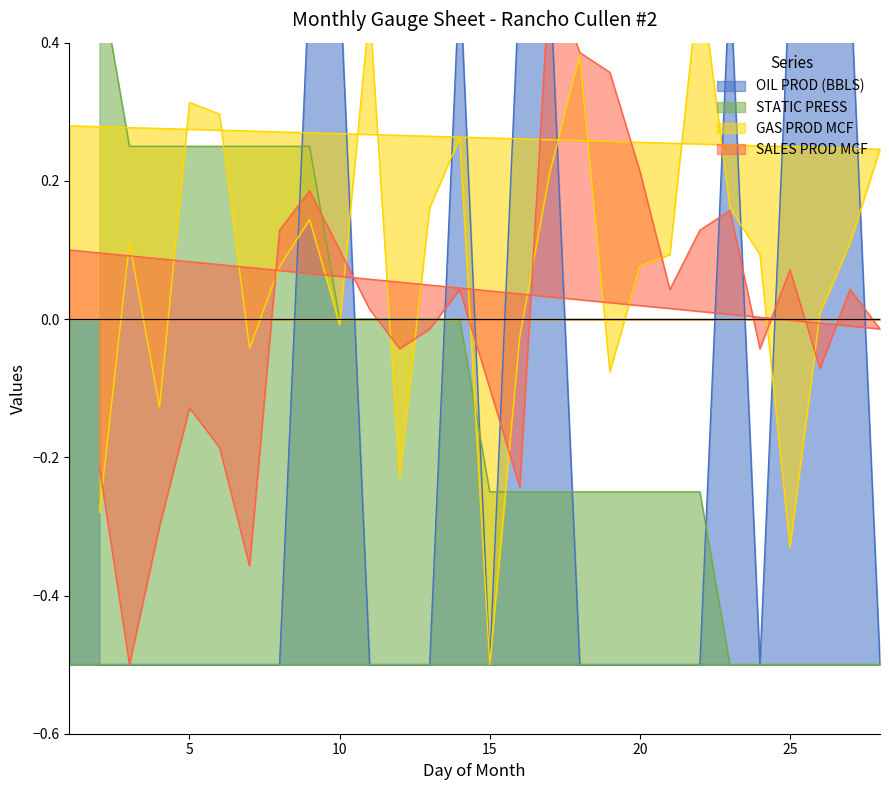

Rank the series by their average value, from lowest to highest.

OIL PROD (BBLS), STATIC PRESS, SALES PROD MCF, GAS PROD MCF